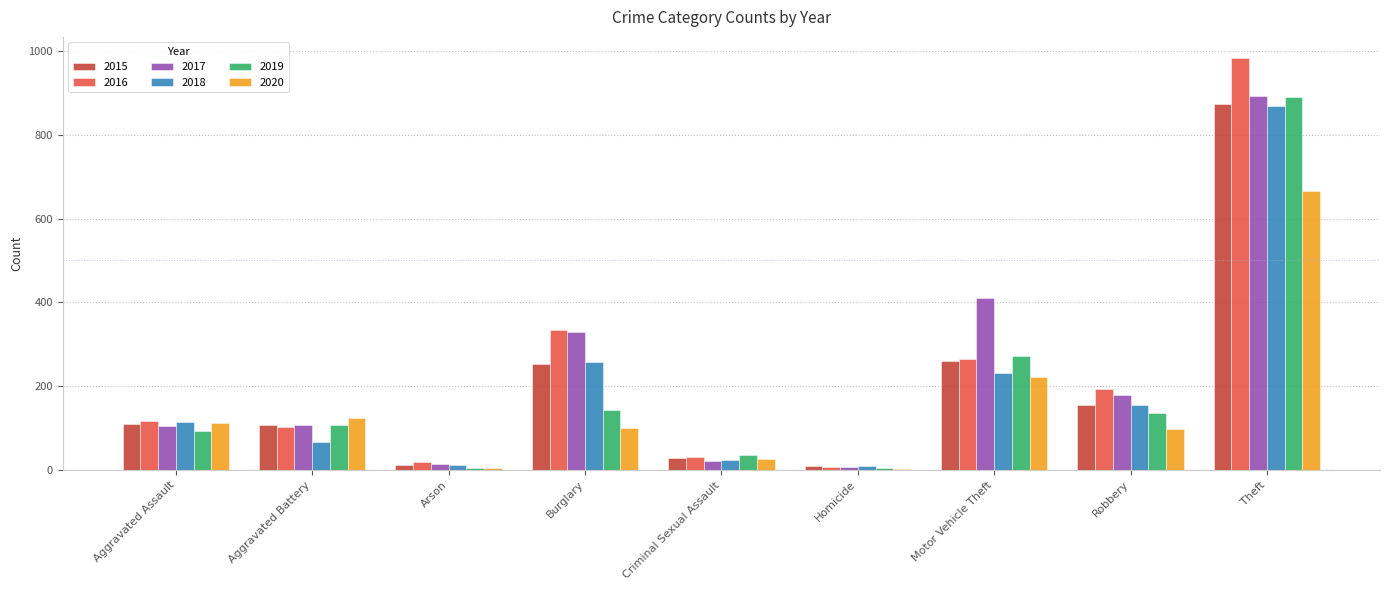

Which series changed the most between Motor Vehicle Theft and Theft?

2016